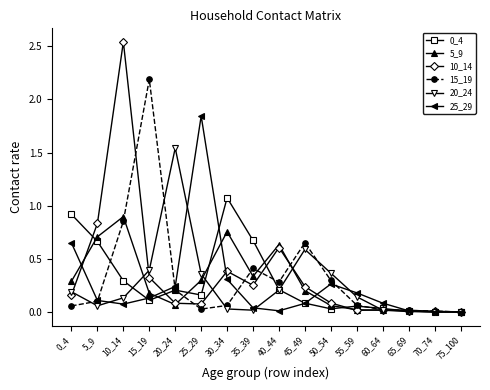

Is the value of 15_19 at 15_19 greater than the value of 5_9 at 75_100?

Yes